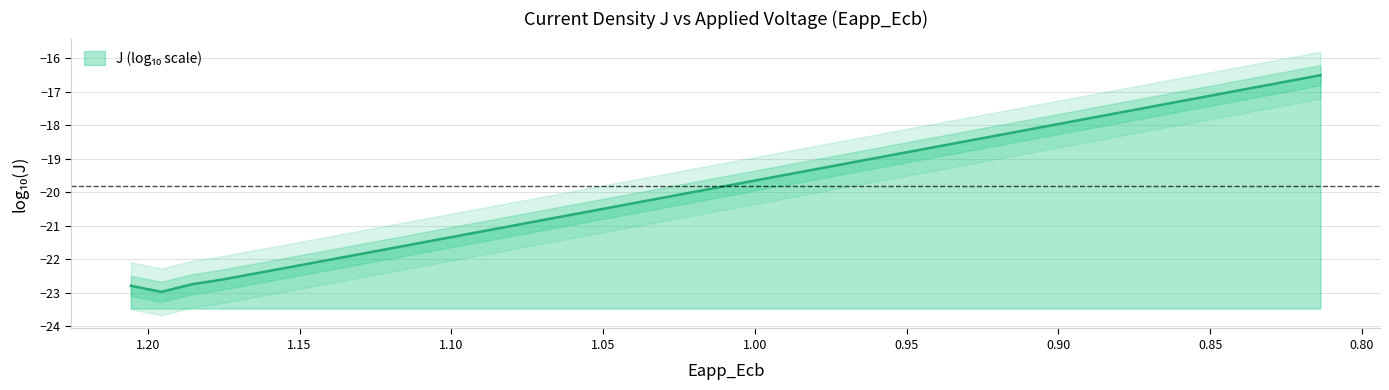

What is the value of the 21st point from the left?

-19.9